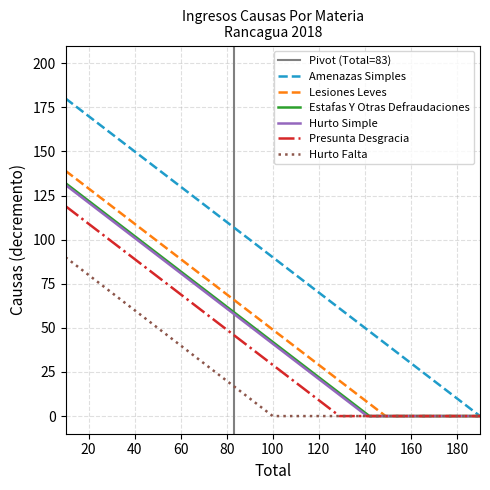

What is the sum of the Presunta Desgracia values at 9 and 6?

258